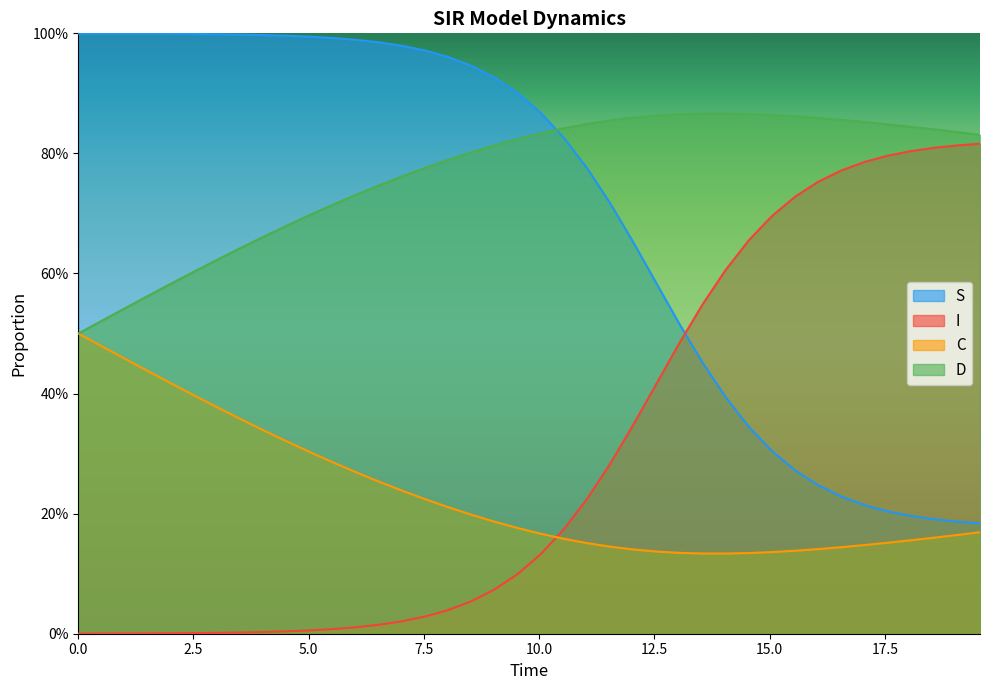

The value of I at 7.5 is 1.4. True or false?

False